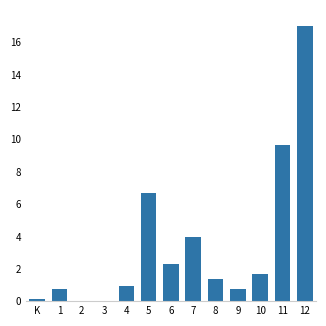

Reading left to right, list all the values displayed in this chart.

K=0.1	1=0.8	2=0.0	3=0.0	4=0.9	5=6.7	6=2.3	7=4.0	8=1.3	9=0.8	10=1.7	11=9.7	12=17.0